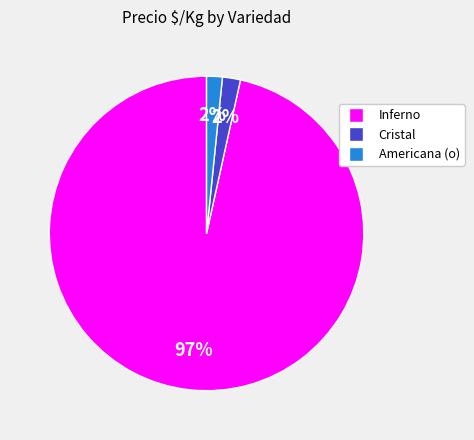

Is there any slice that represents more than half of the pie?

Yes